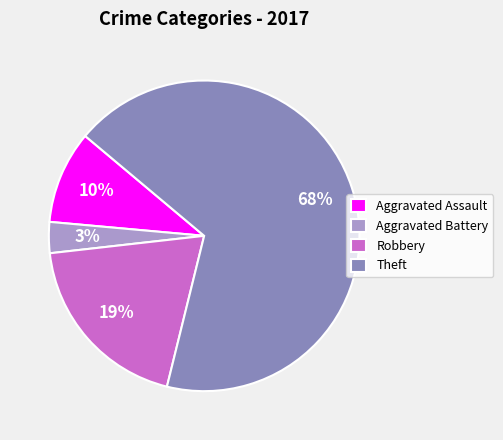

Is it true that Aggravated Battery is 18% of the pie?

False